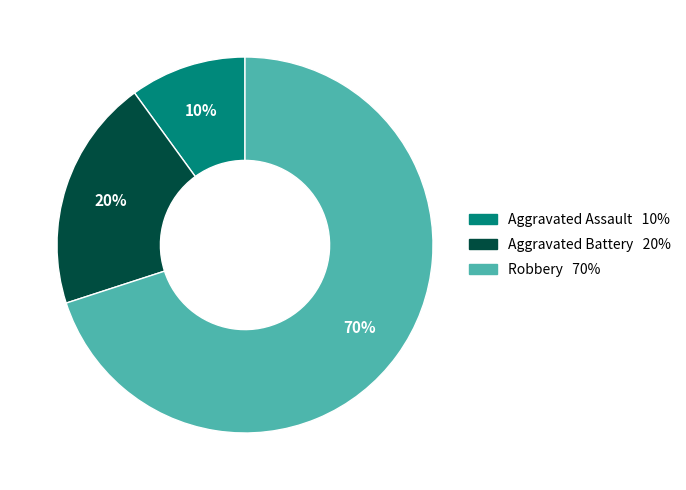

To the nearest percent, what is the difference between the largest and smallest slice percentages?

60%